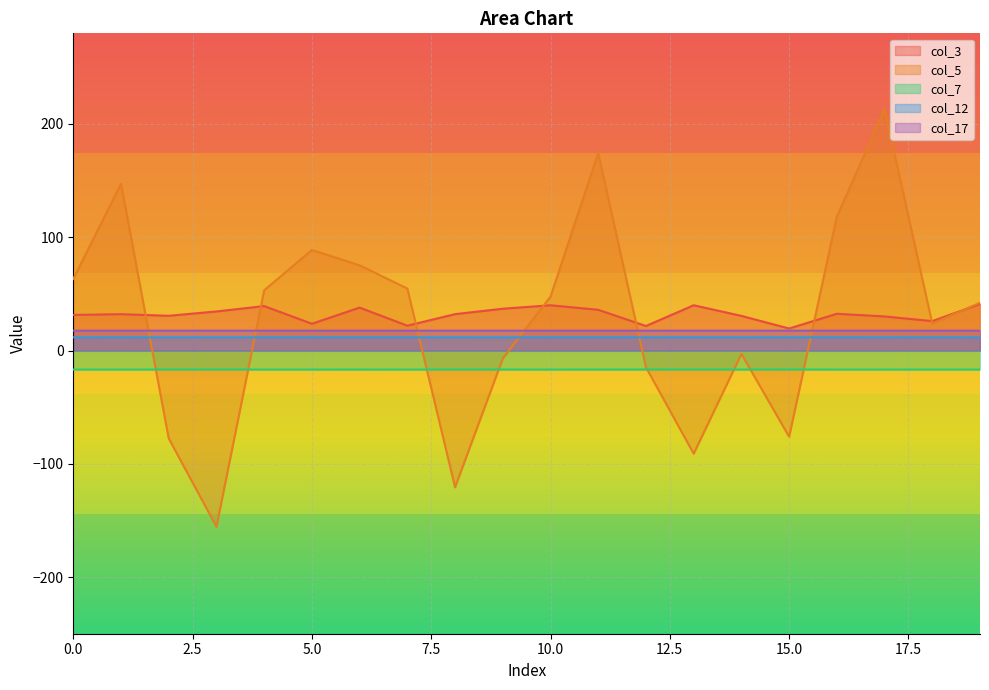

What is the spread (max minus min) of values at 18?

42.7